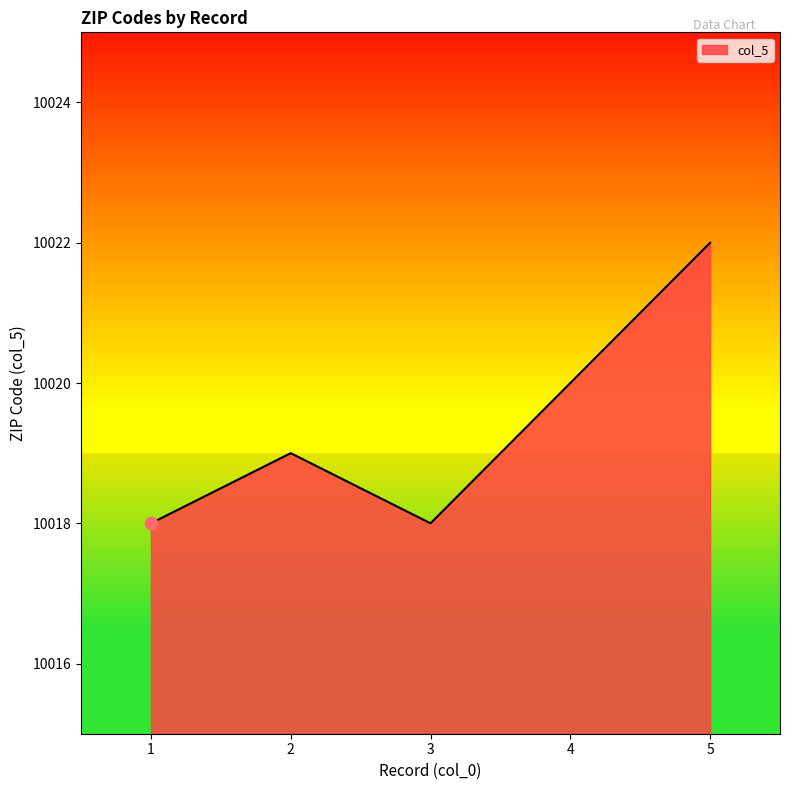

Approximately how many times larger is the value at 3 compared to 1?

1.0